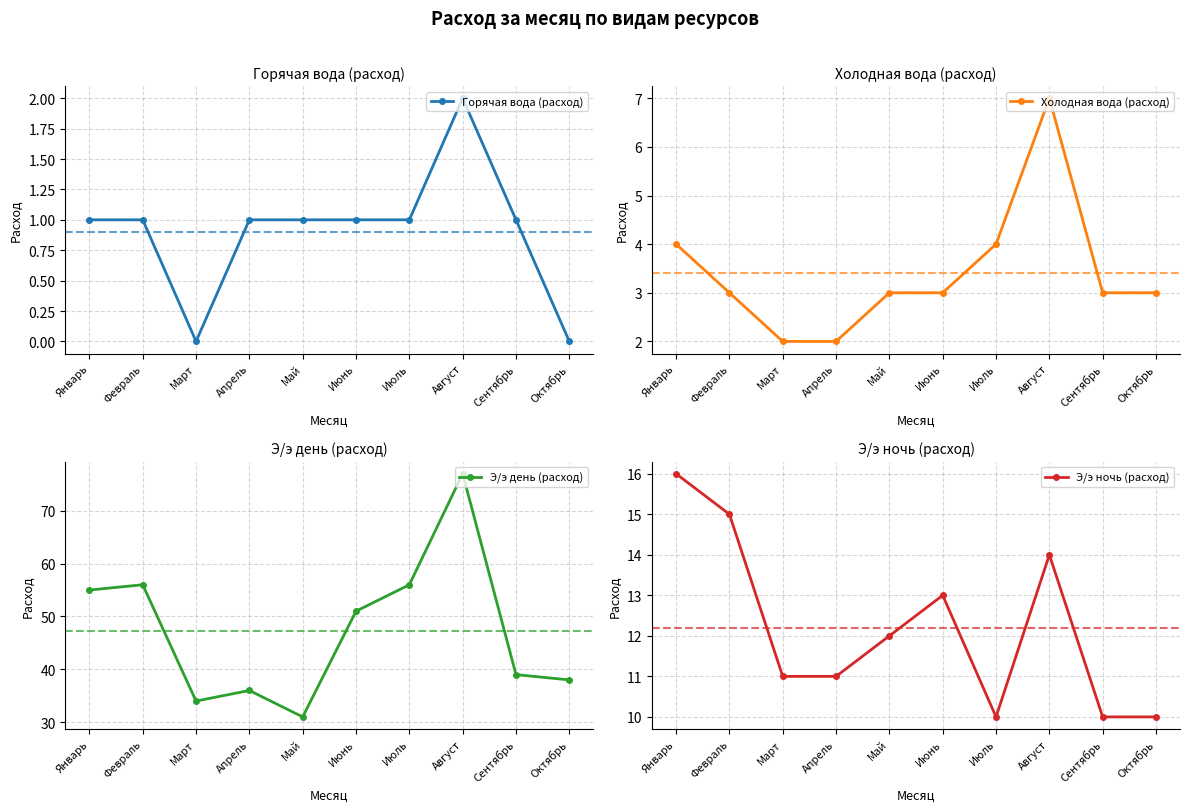

What is the average value of the Э/э день (расход) series?

47